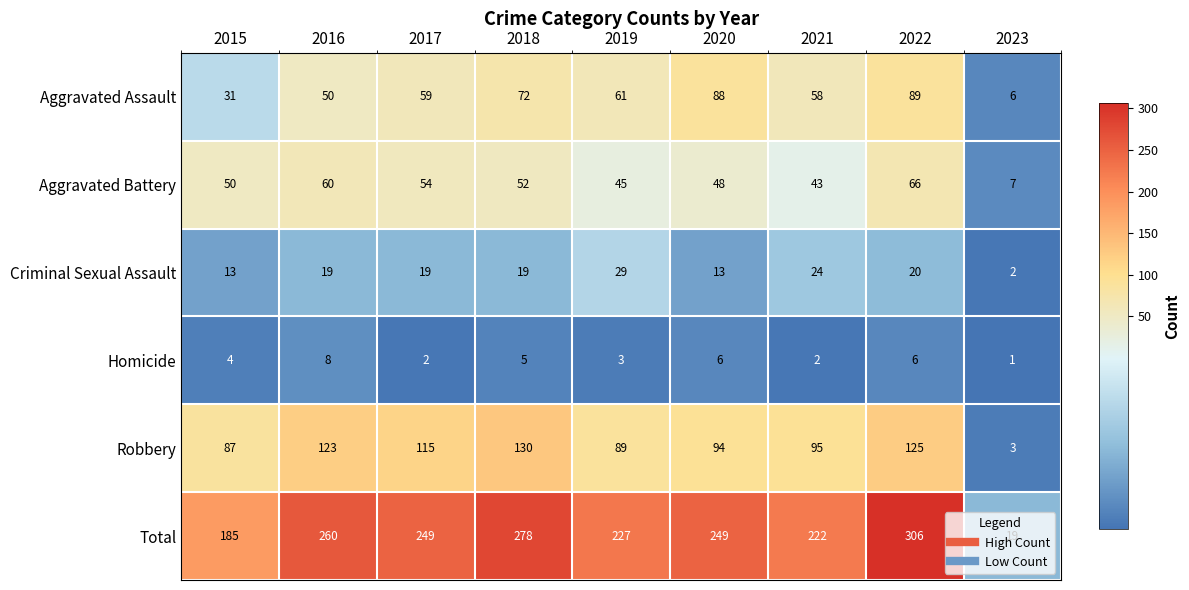

The Criminal Sexual Assault series shows 13 at 2020. True or false?

True